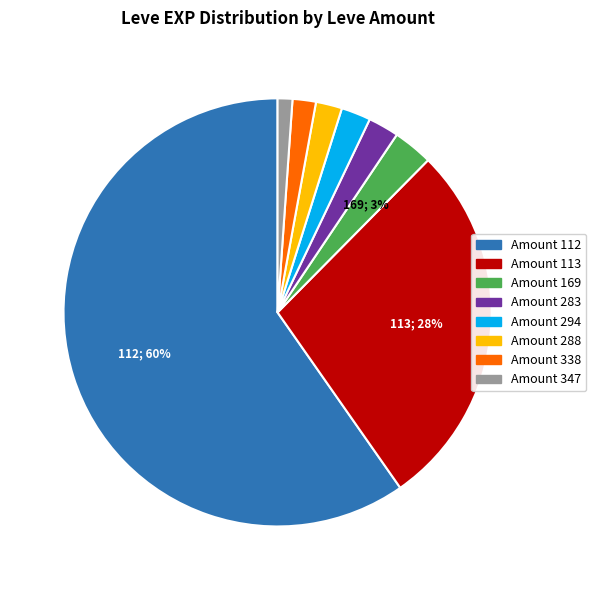

To the nearest percent, what is the difference between the largest and smallest slice percentages?

59%